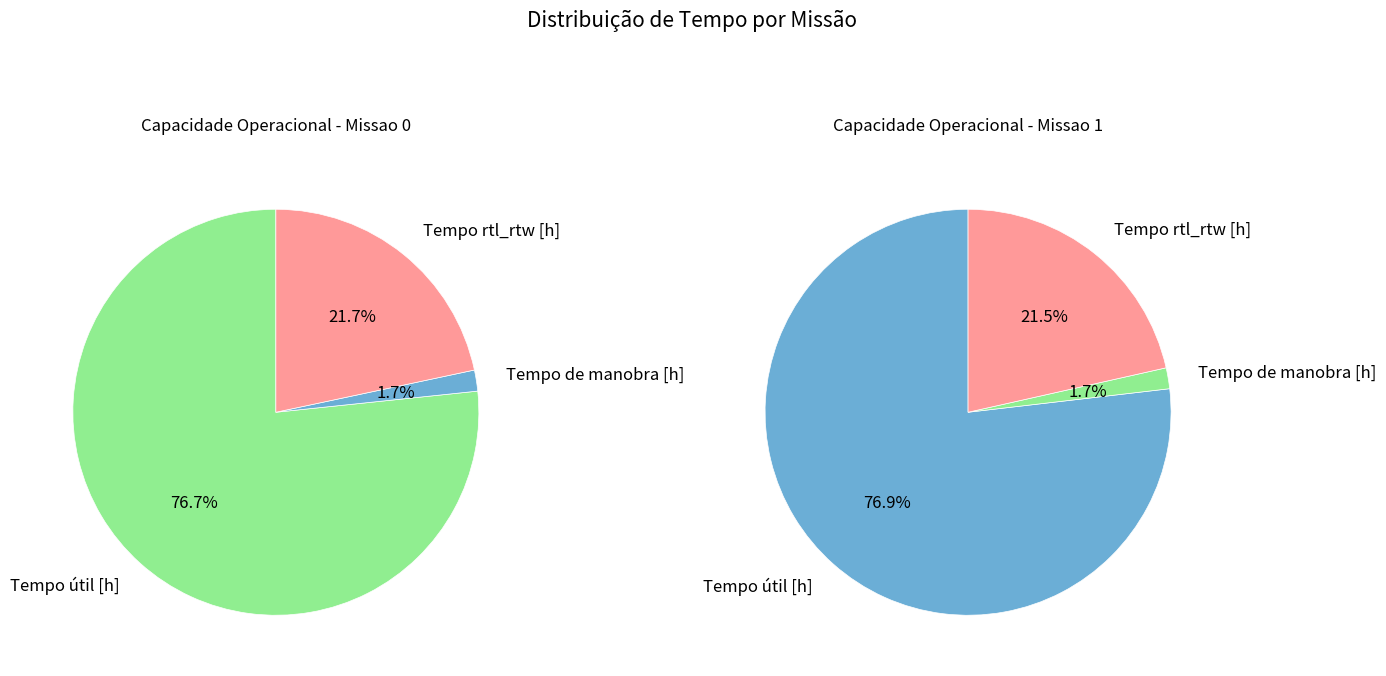

How much of the chart is everything except values?

50.1%